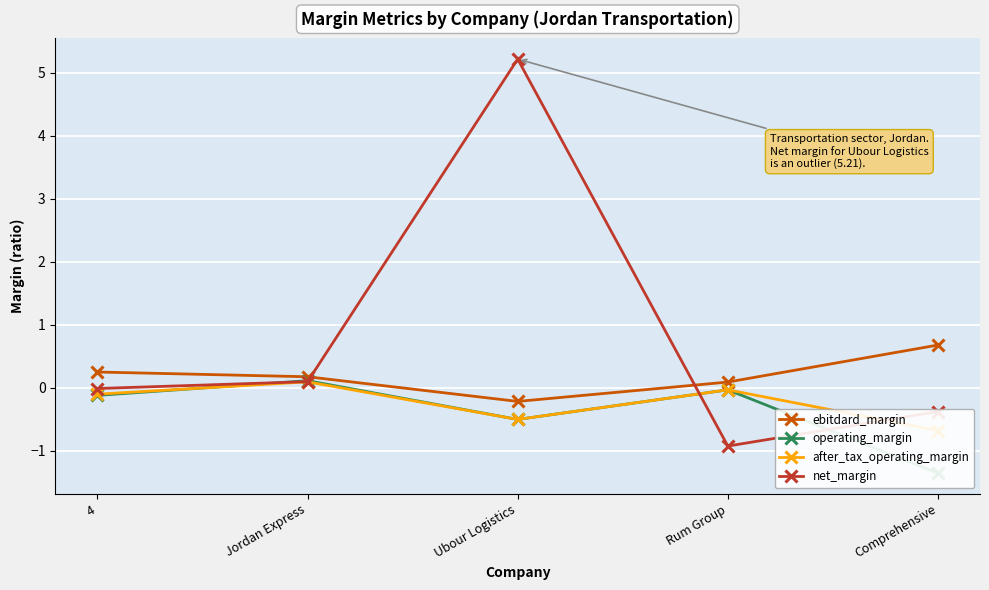

How many negative values does the operating_margin series have?

4